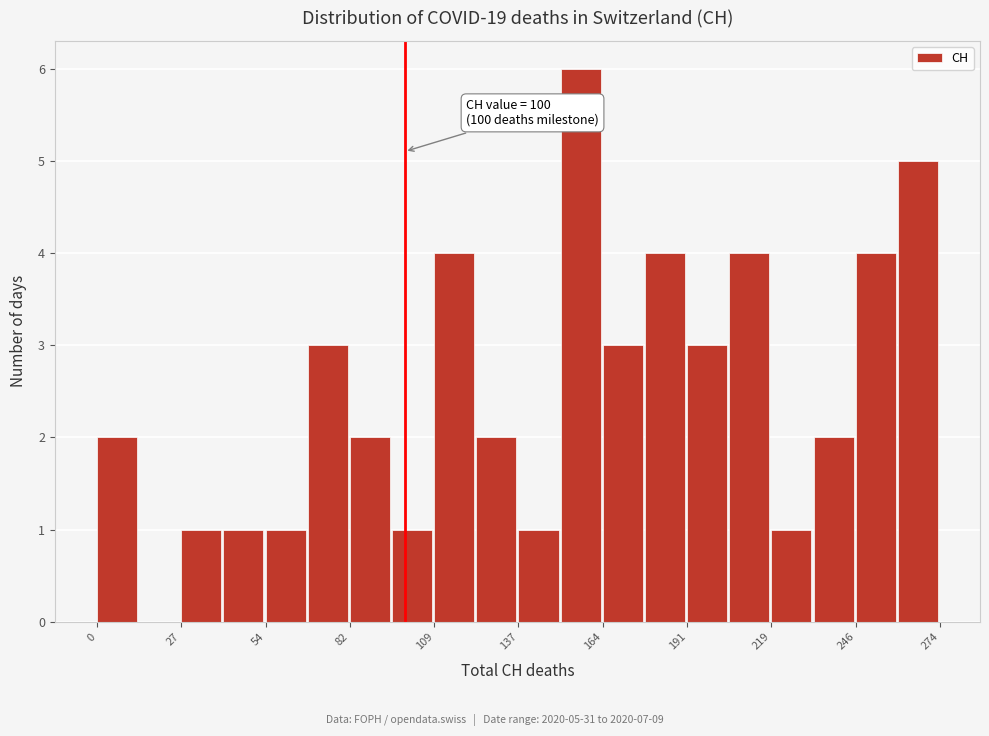

Around what value on the x-axis is the tallest bar? Give the approximate position of its centre, as read against the axis.

155